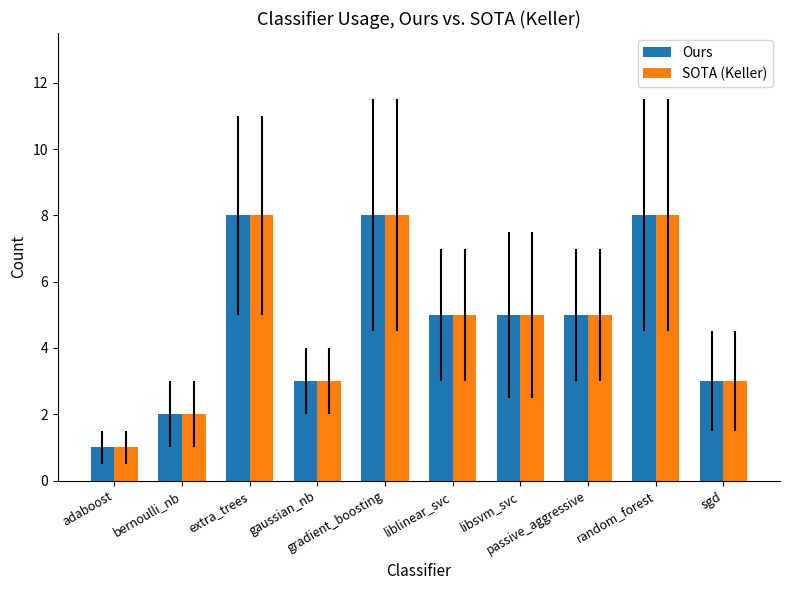

What is the sum of all SOTA (Keller) values?

48